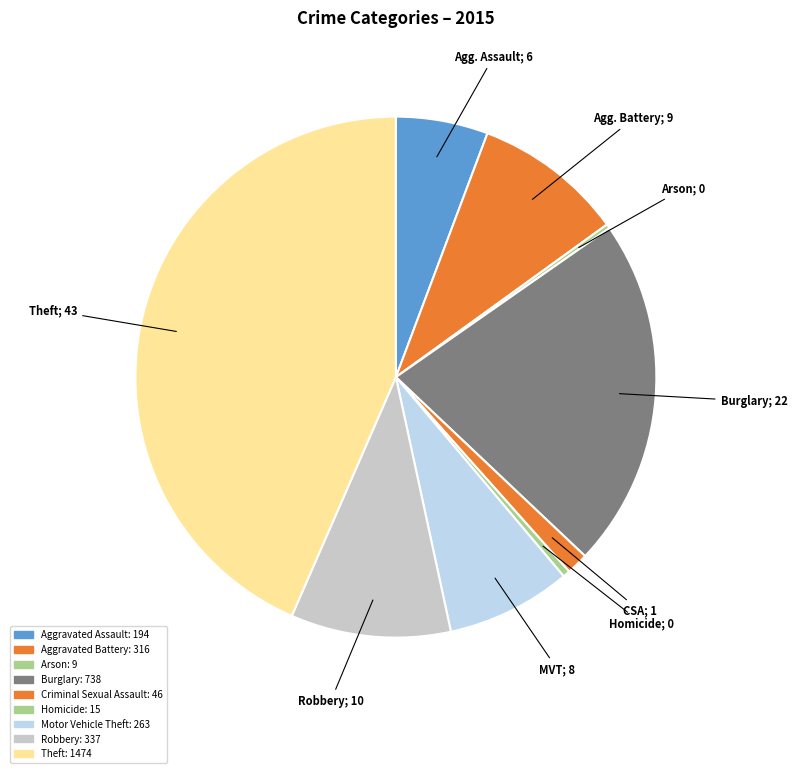

What percentage is the Burglary slice, to the nearest percent?

22%